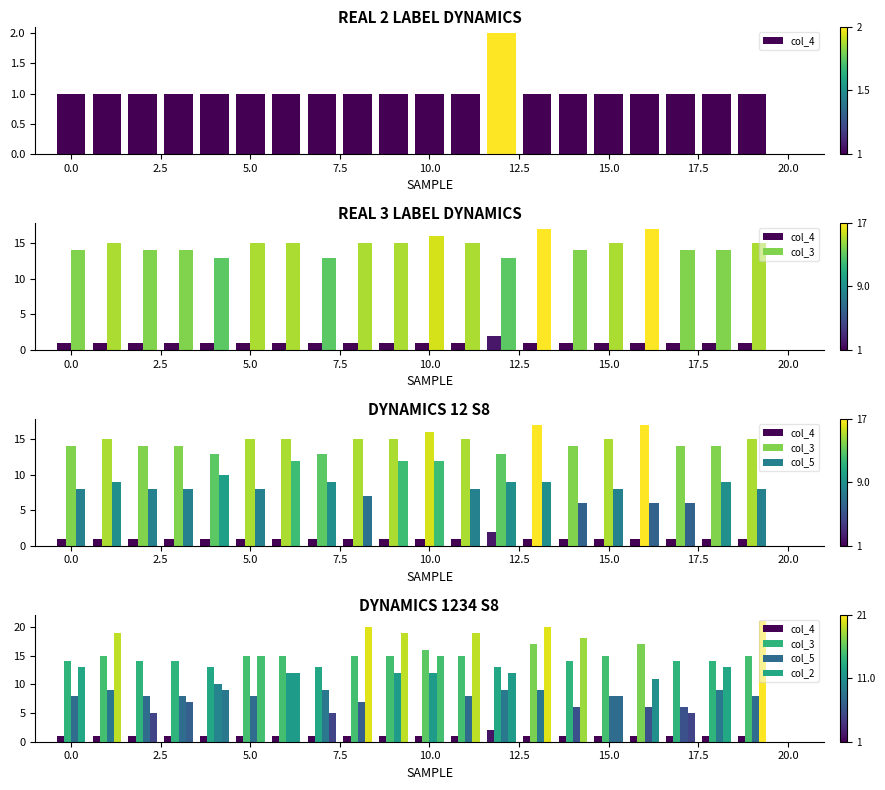

What is the difference between the maximum and minimum values in the col_2 series?

16